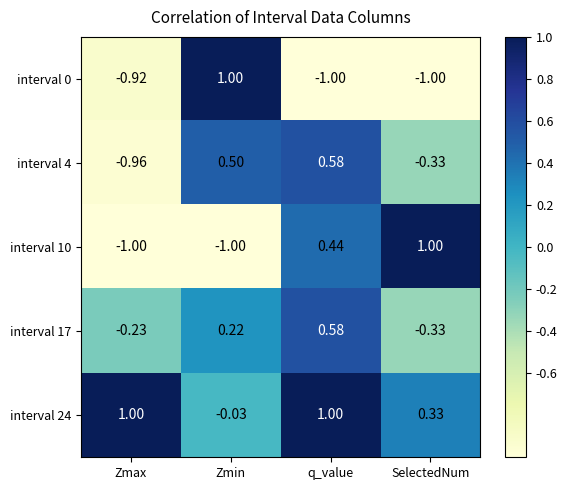

Where is interval 0 nearest to the value 0?

Zmax